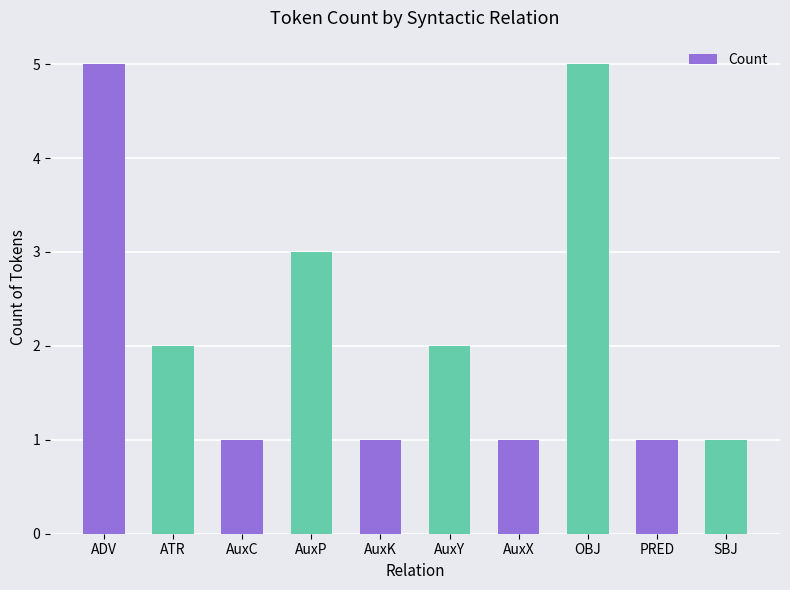

What is the label of the 2nd bar from the left?

ATR